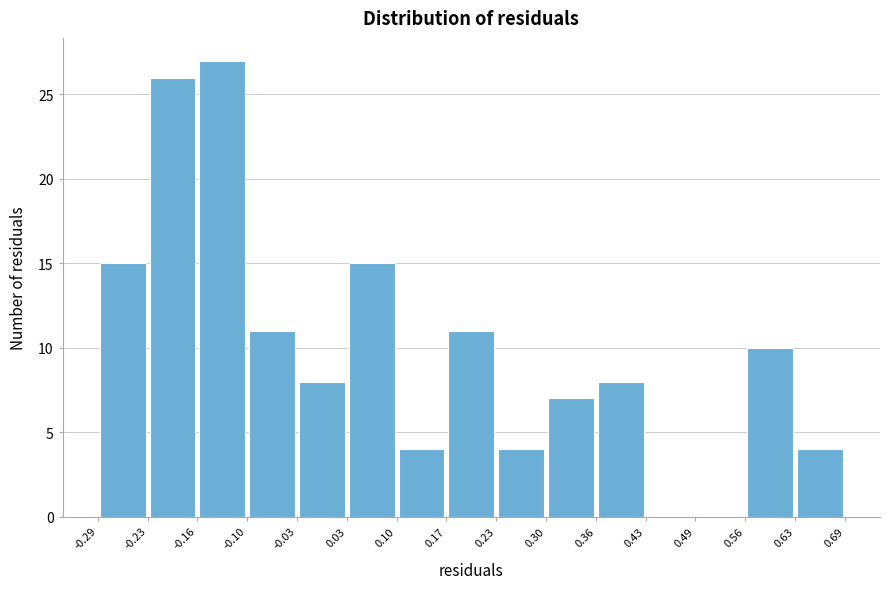

Reading left to right, transcribe this chart: for each bar, give the range it covers on the x-axis and its height. The values are not printed on the chart, so give them approximately, as read against the axis.

-0.29 to -0.23: 15
-0.23 to -0.16: 26
-0.16 to -0.10: 27
-0.10 to -0.03: 11
-0.03 to 0.03: 8
0.03 to 0.10: 15
0.10 to 0.17: 4
0.17 to 0.23: 11
0.23 to 0.30: 4
0.30 to 0.36: 7
0.36 to 0.43: 8
0.43 to 0.49: 0
0.49 to 0.56: 0
0.56 to 0.63: 10
0.63 to 0.69: 4